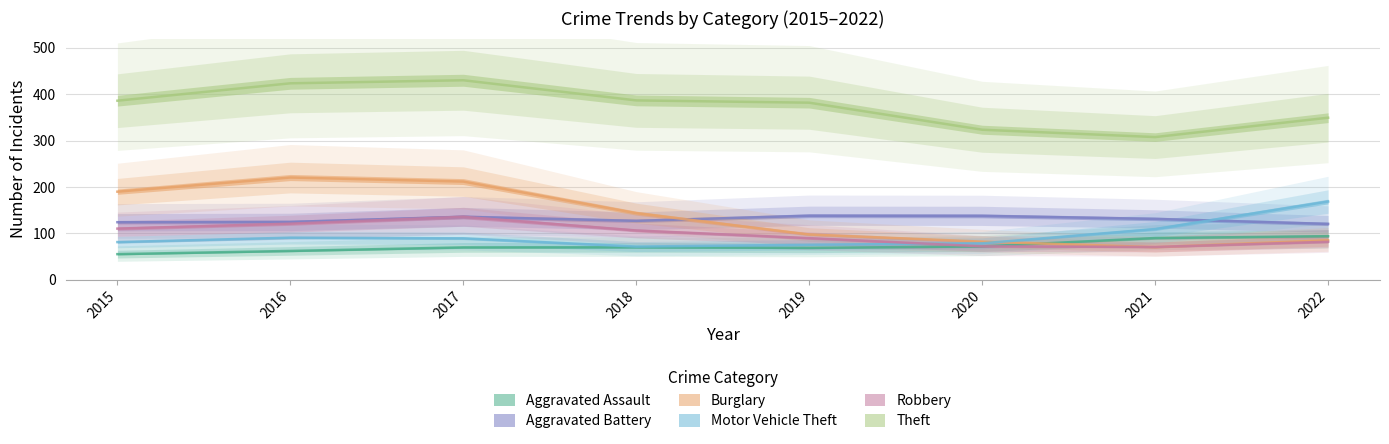

What is the spread (max minus min) of values at 2015?

134.6